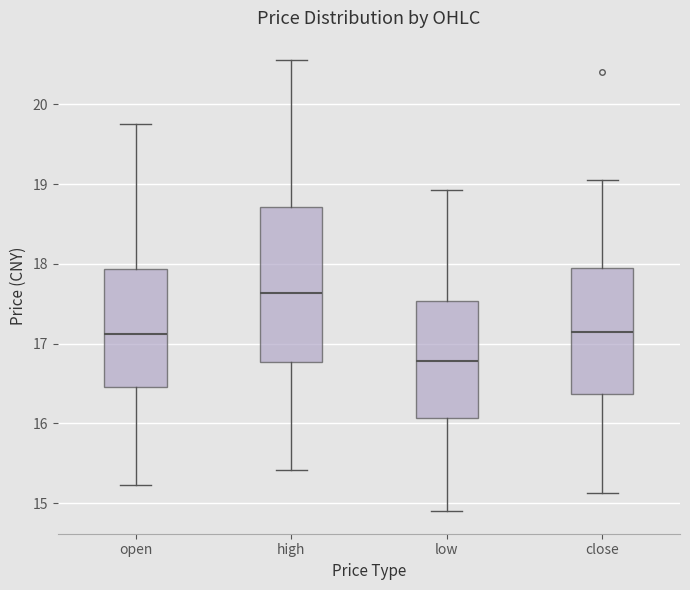

Reading left to right, read every box against the y-axis: the position of its median line, the range the box covers, and the ends of its whiskers. The values are not printed on the chart, so give them approximately, as read against the axis.

open: median 17.1, box 16.5 to 17.9, whiskers 15.2 to 19.8
high: median 17.6, box 16.8 to 18.7, whiskers 15.4 to 20.6
low: median 16.8, box 16.1 to 17.5, whiskers 14.9 to 18.9
close: median 17.1, box 16.4 to 17.9, whiskers 15.1 to 19.1